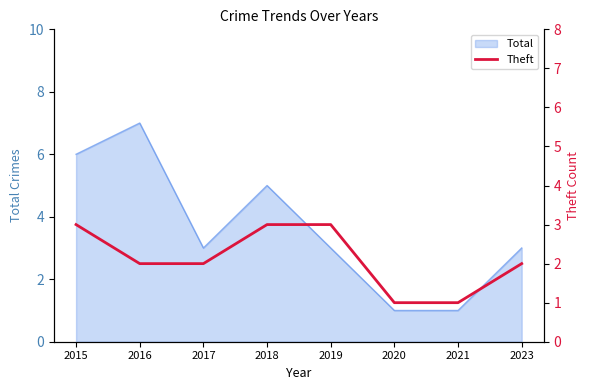

Count the number of categories in the chart.

8